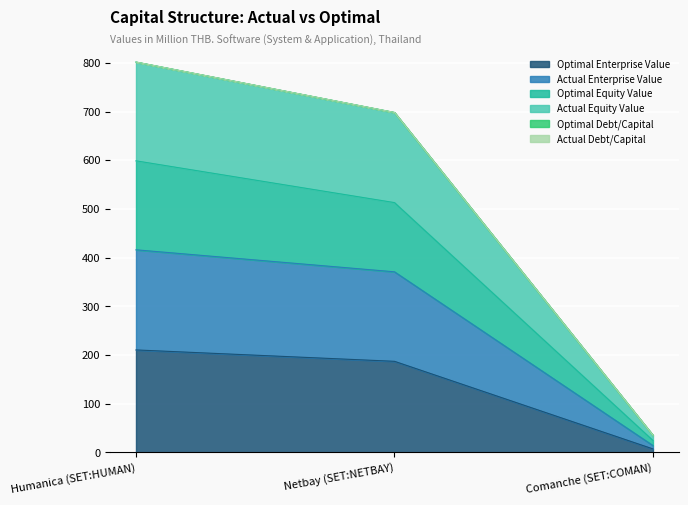

At which label does Optimal Enterprise Value reach its peak?

Humanica (SET:HUMAN)